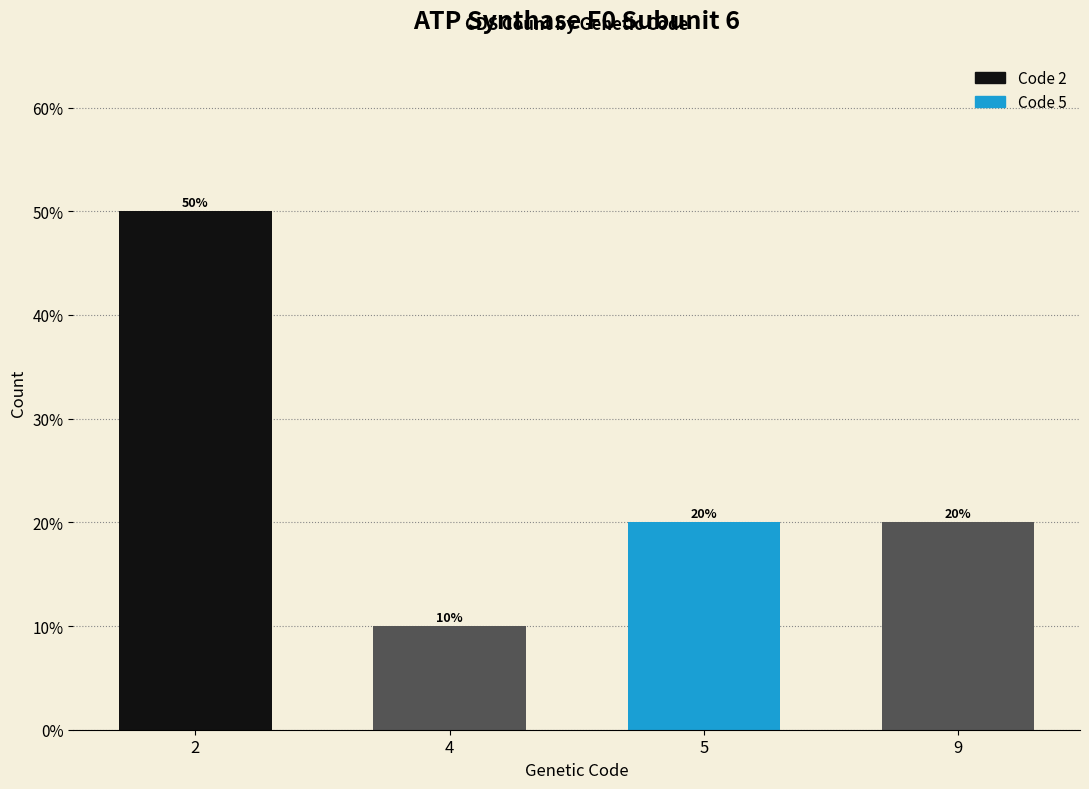

How many values are between 2 and 5?

3